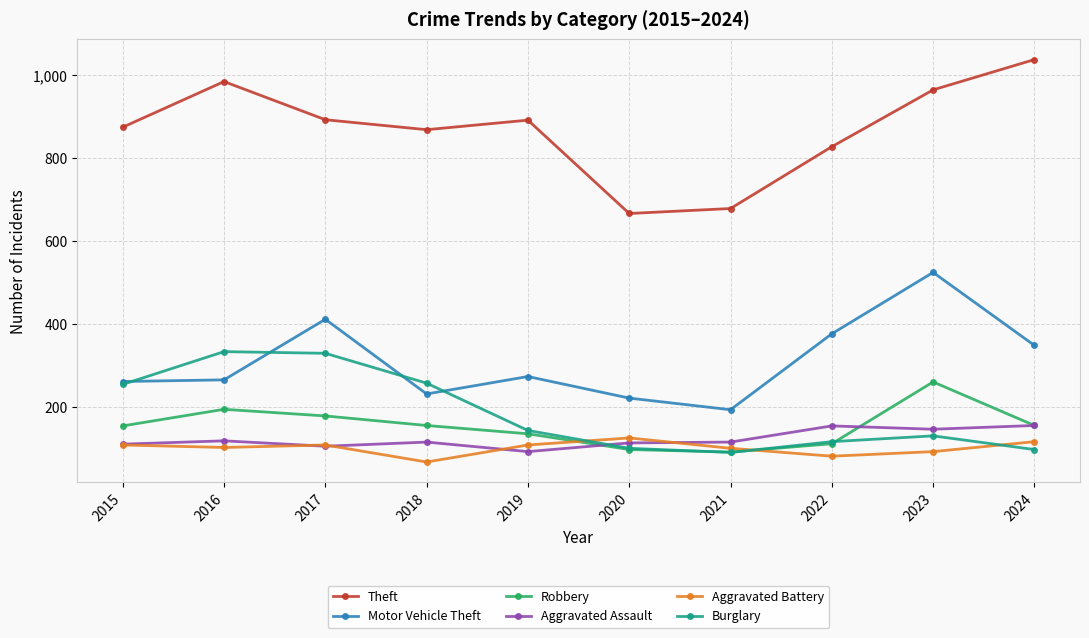

What is the maximum value shown in the chart?

1037